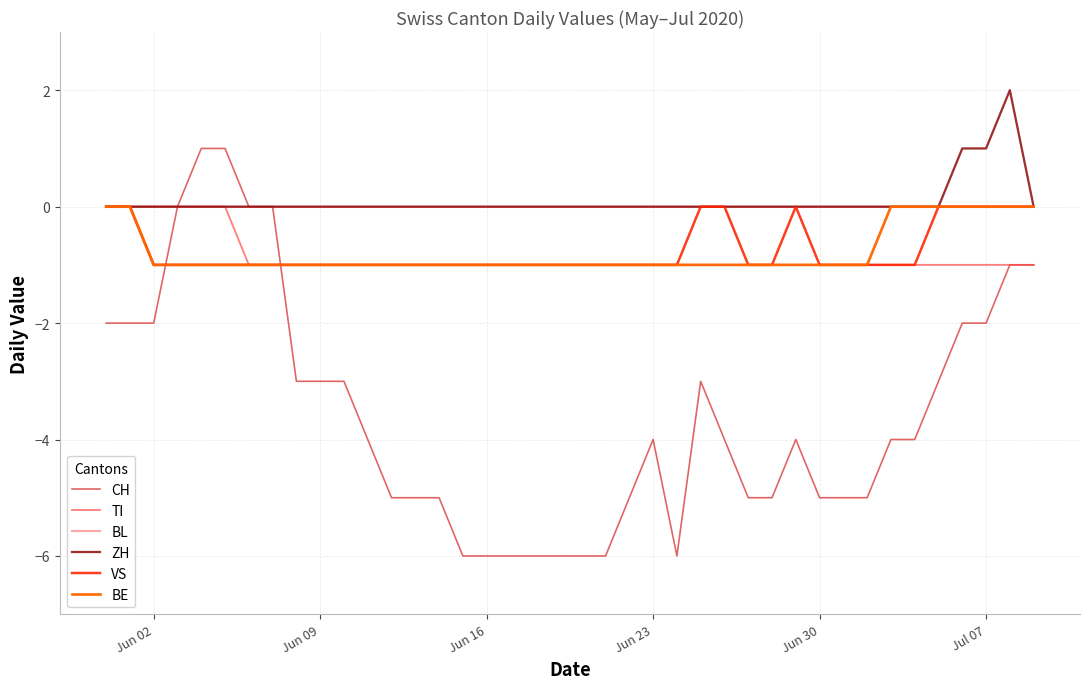

Which series has the widest spread of values?

CH